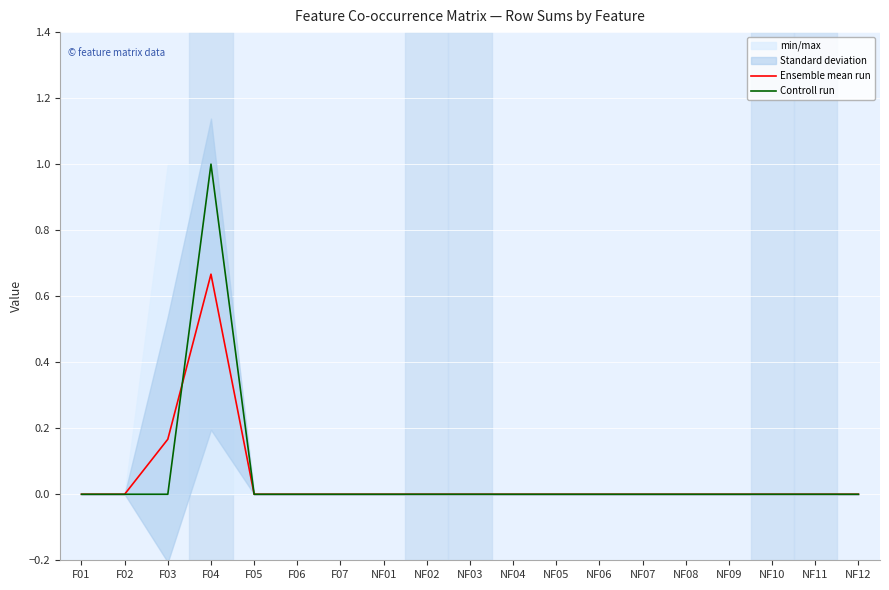

Which series has the largest total across all categories?

Controll run